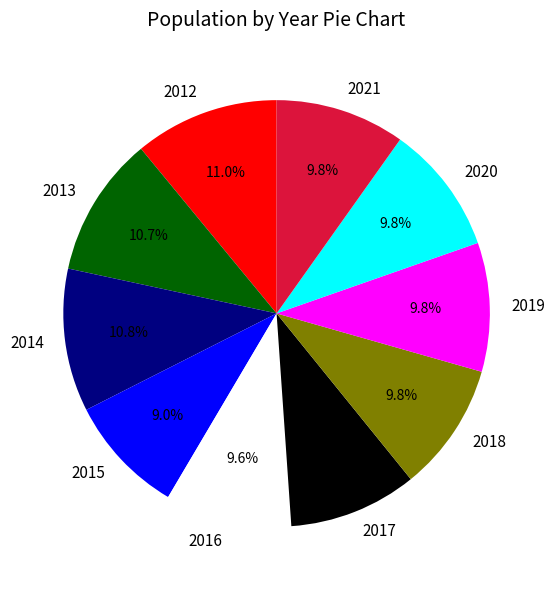

Is there a majority slice in this chart?

No